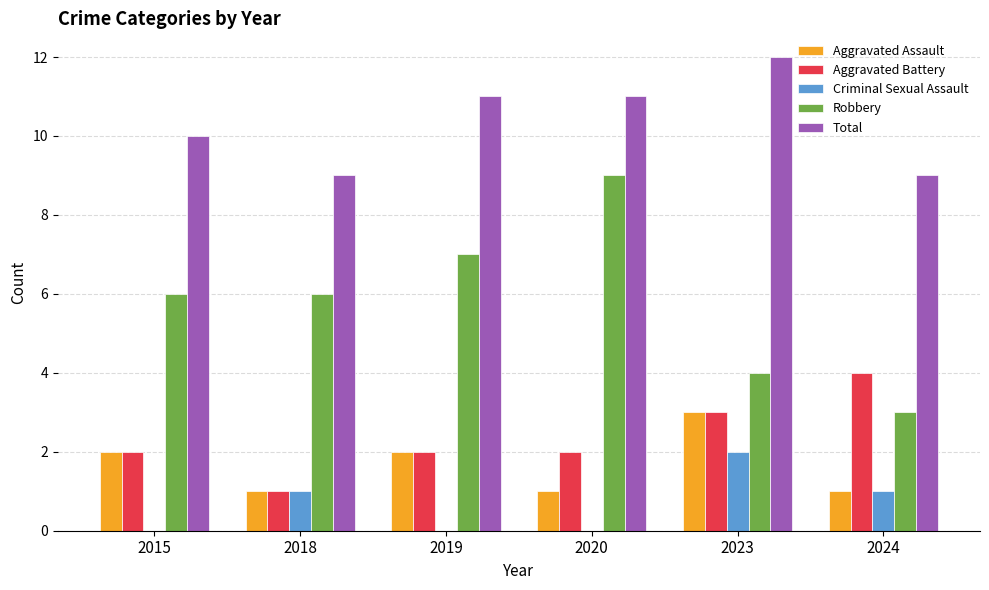

Is it true that Aggravated Assault equals 1 at 2018?

True